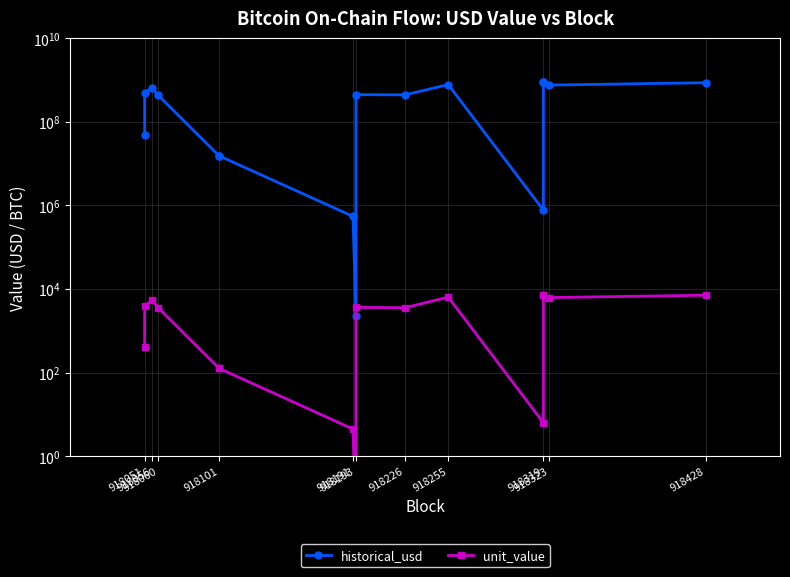

List the series in order of their overall mean, lowest first.

unit_value, historical_usd